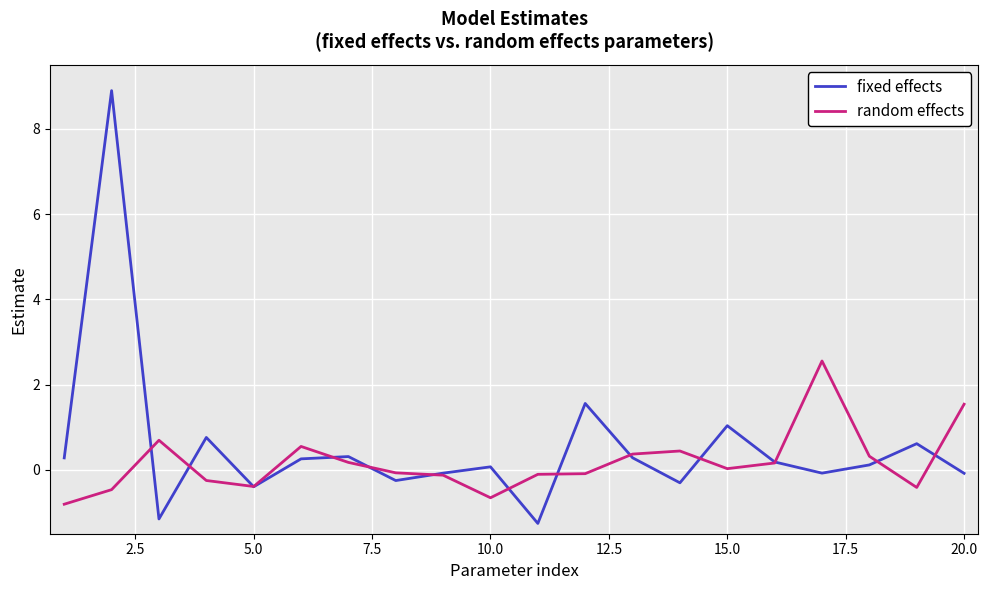

What is the maximum value for fixed effects?

8.9